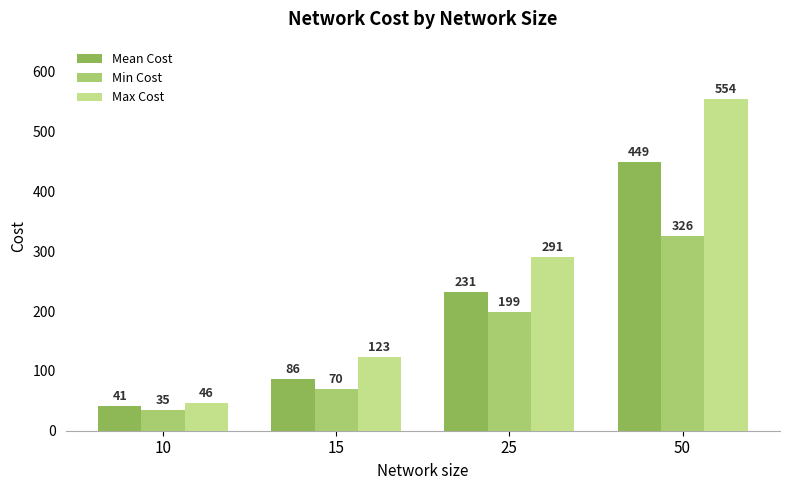

The Min Cost series shows 61.4 at 10. True or false?

False